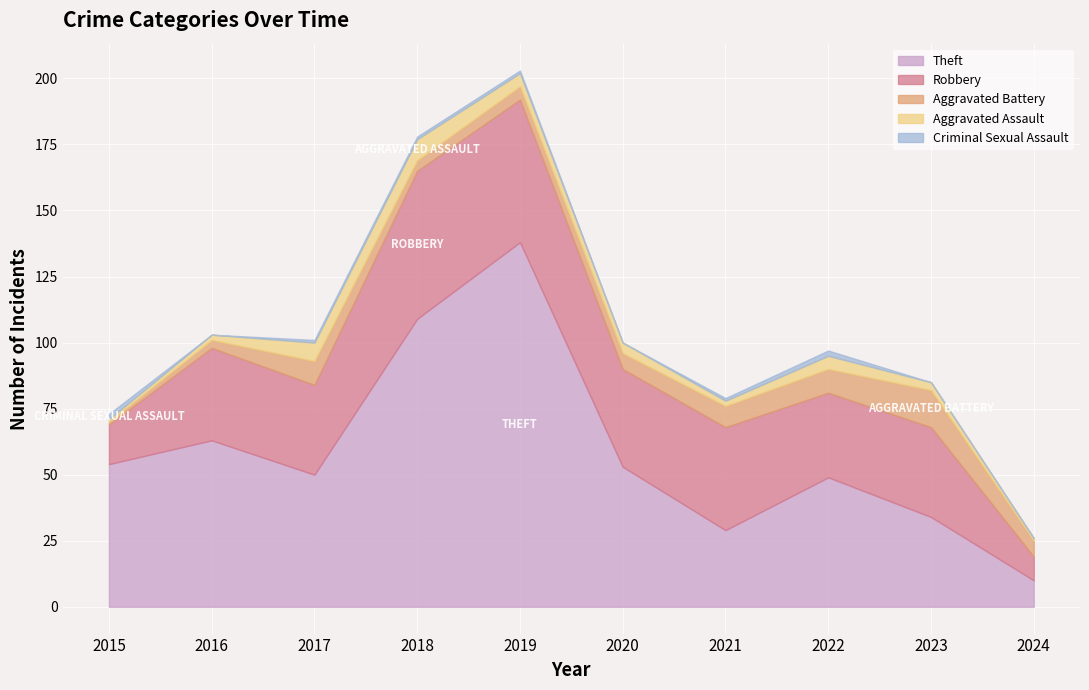

What is the value of the Criminal Sexual Assault point at the 3rd from the left?

1